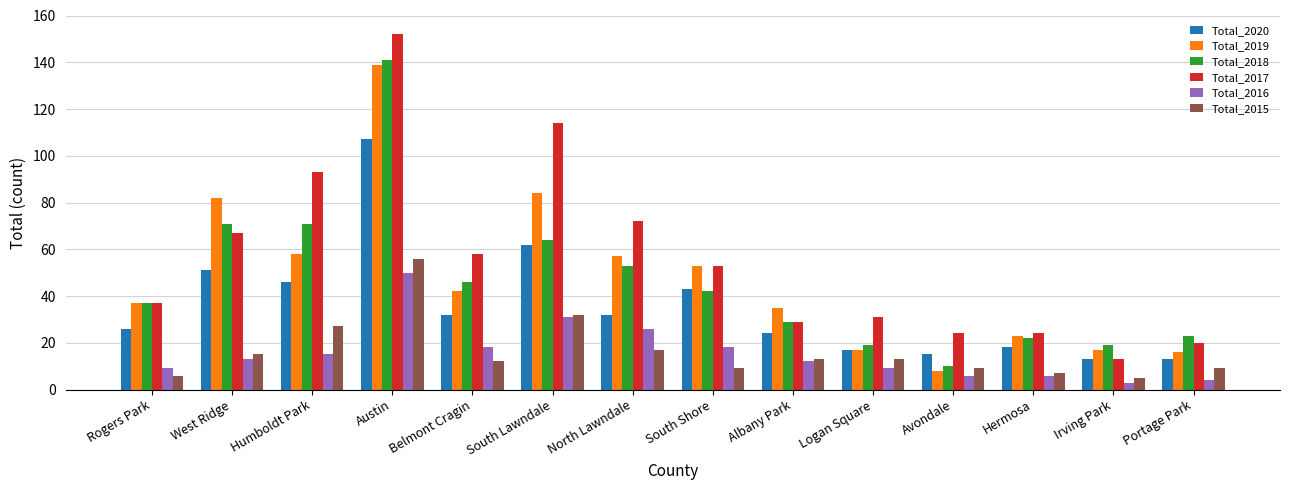

The value of Total_2019 at Portage Park is 16. True or false?

True